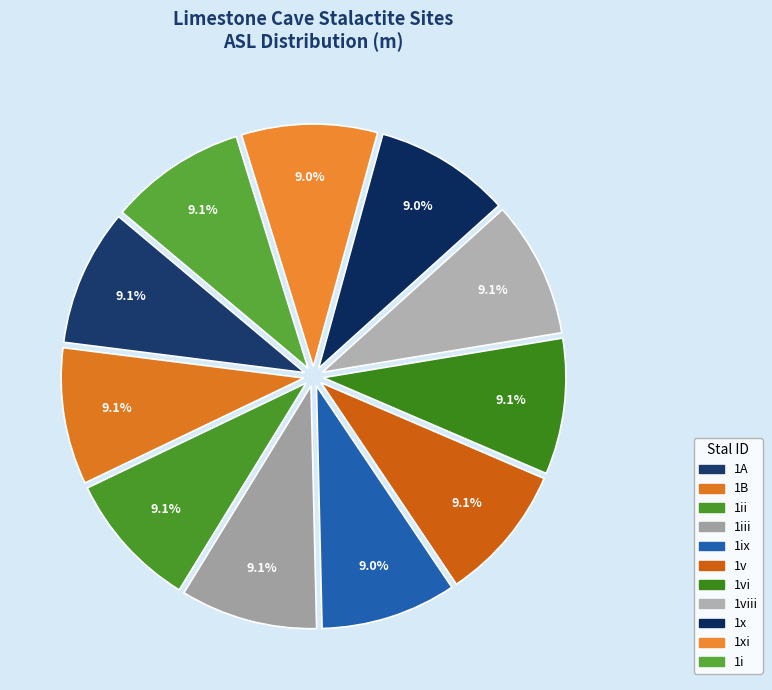

How many slices are in this pie chart?

11